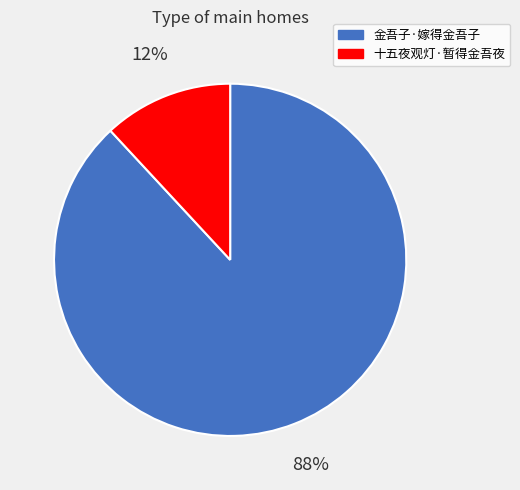

Is the sum of 十五夜观灯·暂得金吾夜 and 金吾子·嫁得金吾子 greater than half?

Yes